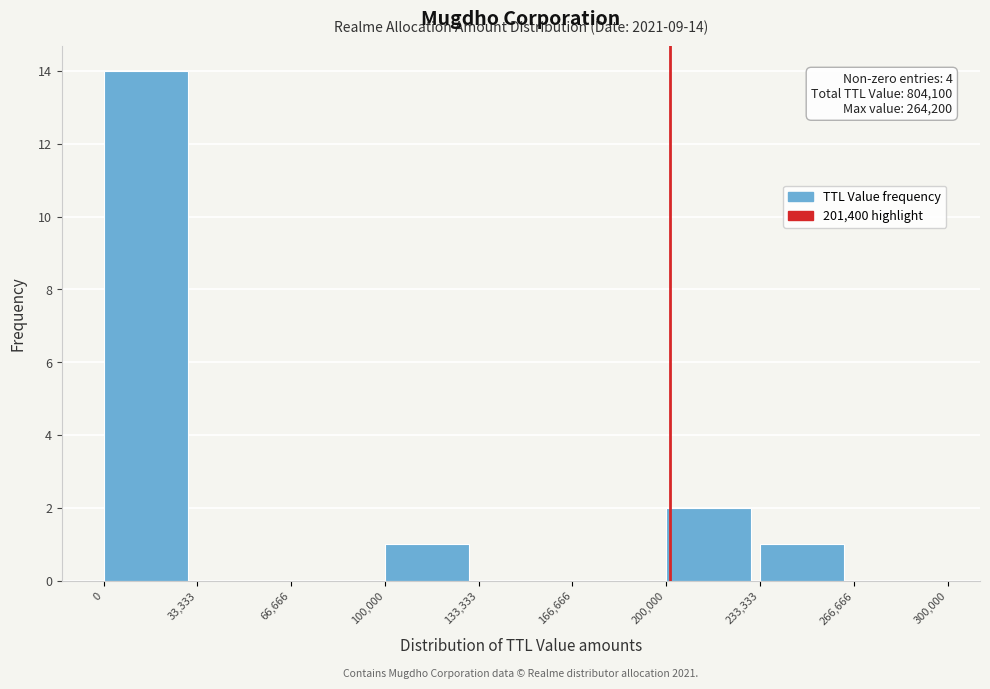

Over which range of the x-axis is the bar tallest?

0 to 33,333